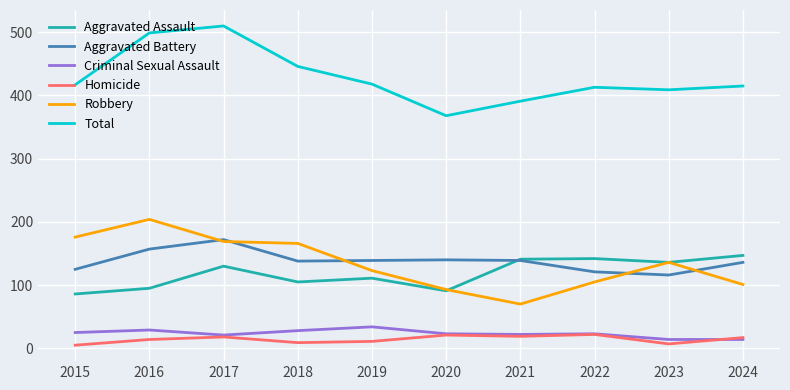

True or false: Total and Criminal Sexual Assault cross at least once.

False